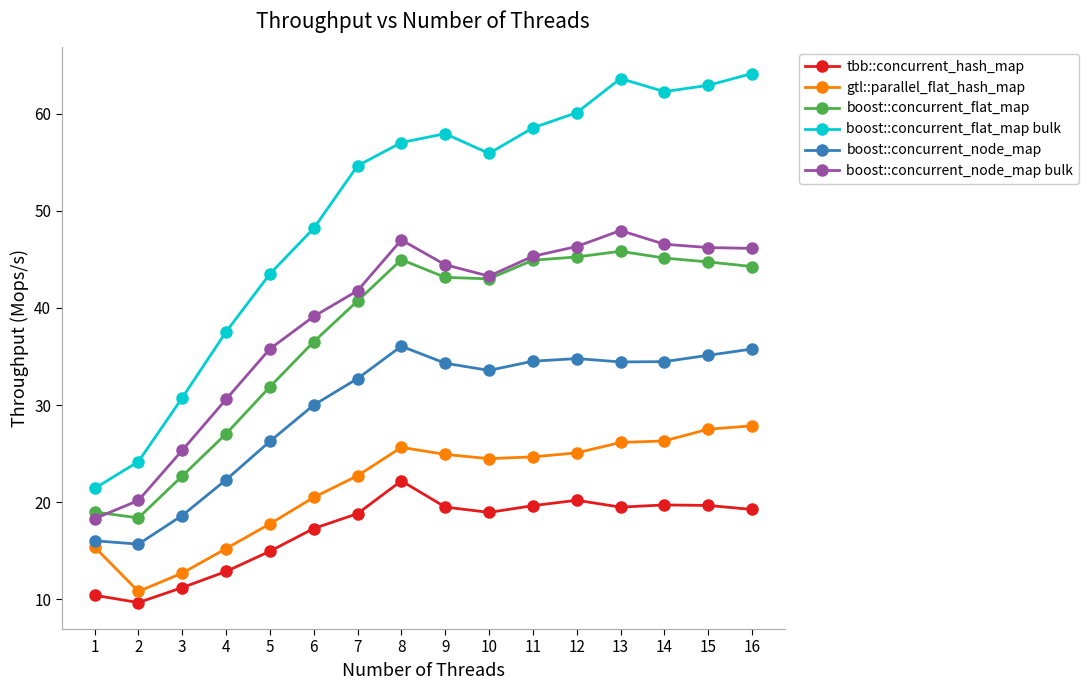

Which series has the largest total across all categories?

boost::concurrent_flat_map bulk